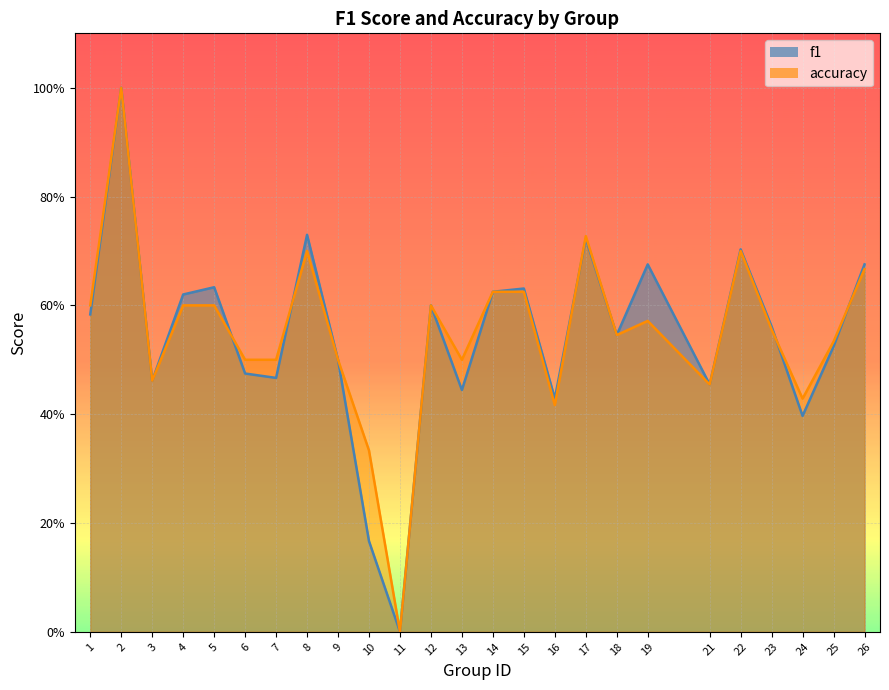

How many lines are shown in the chart?

2